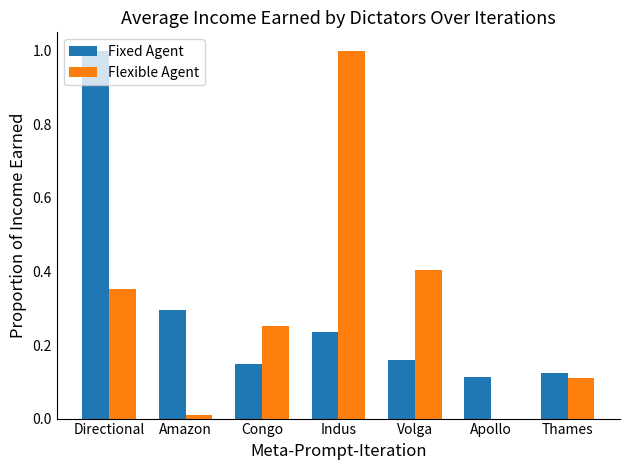

Is the value of Flexible Agent at Volga greater than the value of Fixed Agent at Thames?

Yes